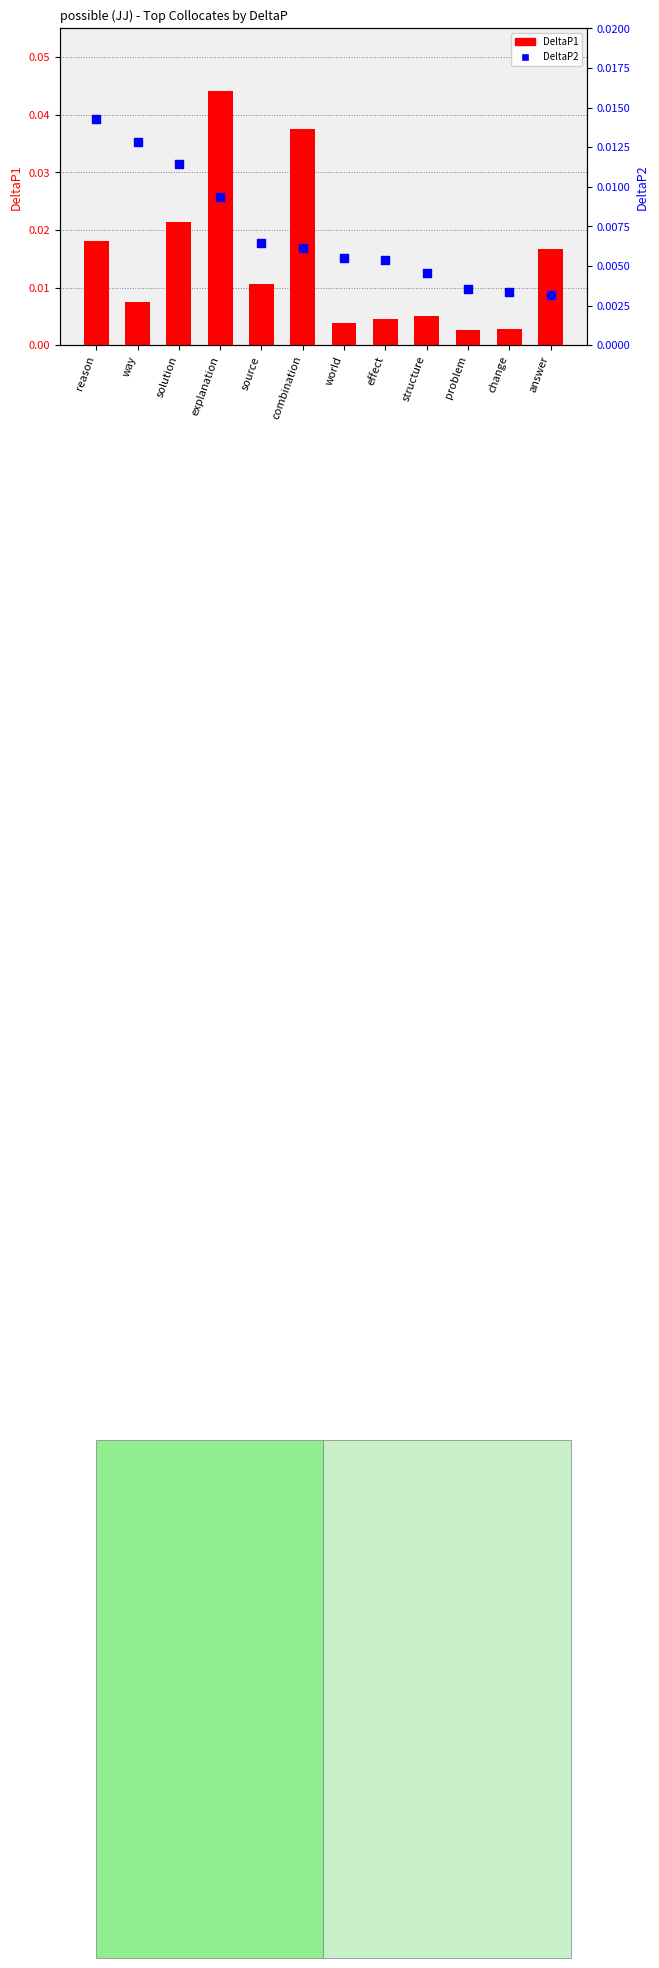

At how many categories does at least one series exceed 0?

12